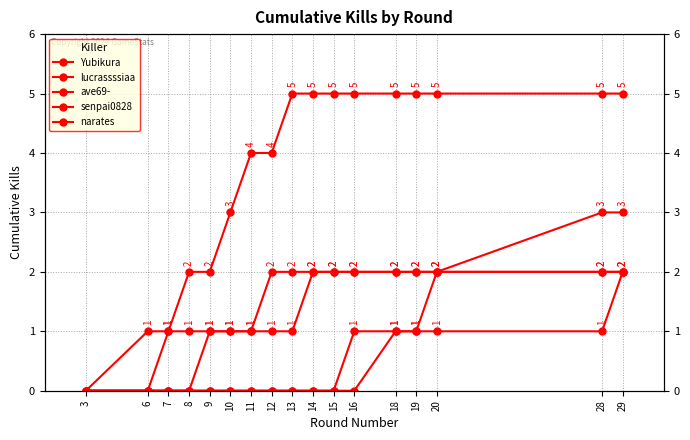

Which has a higher value, 6 or 20?

20